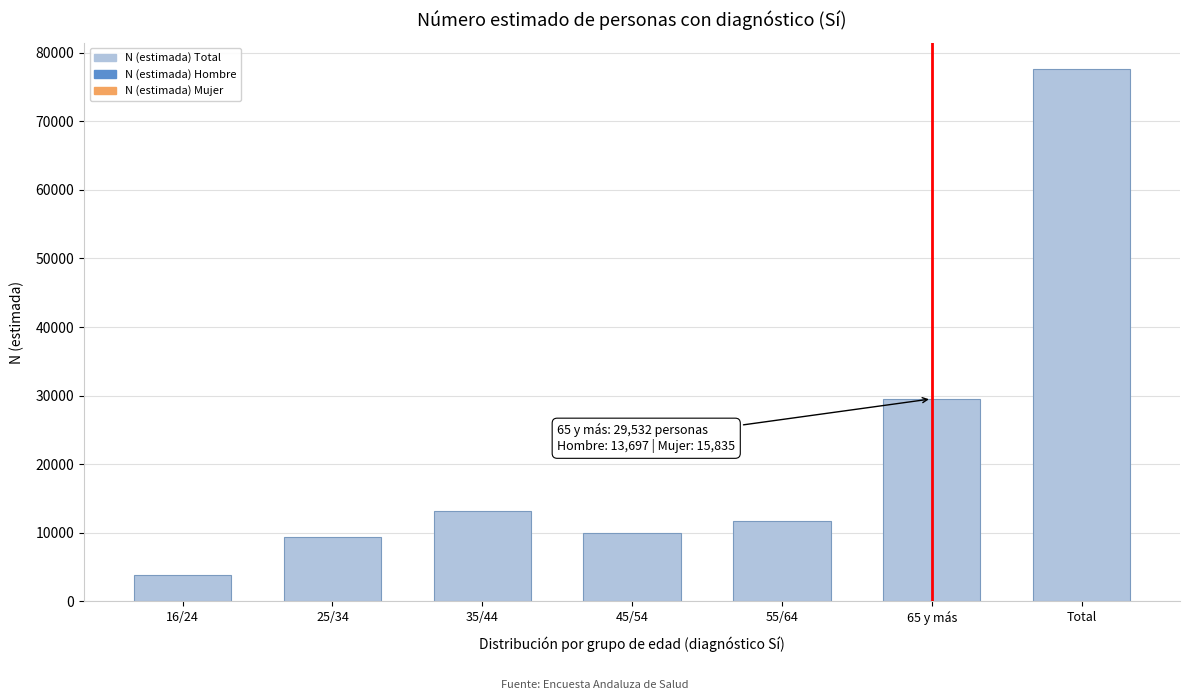

Reading left to right, what are all the values shown in this chart?

3914	9334	13234	9909	11657	29532	77580